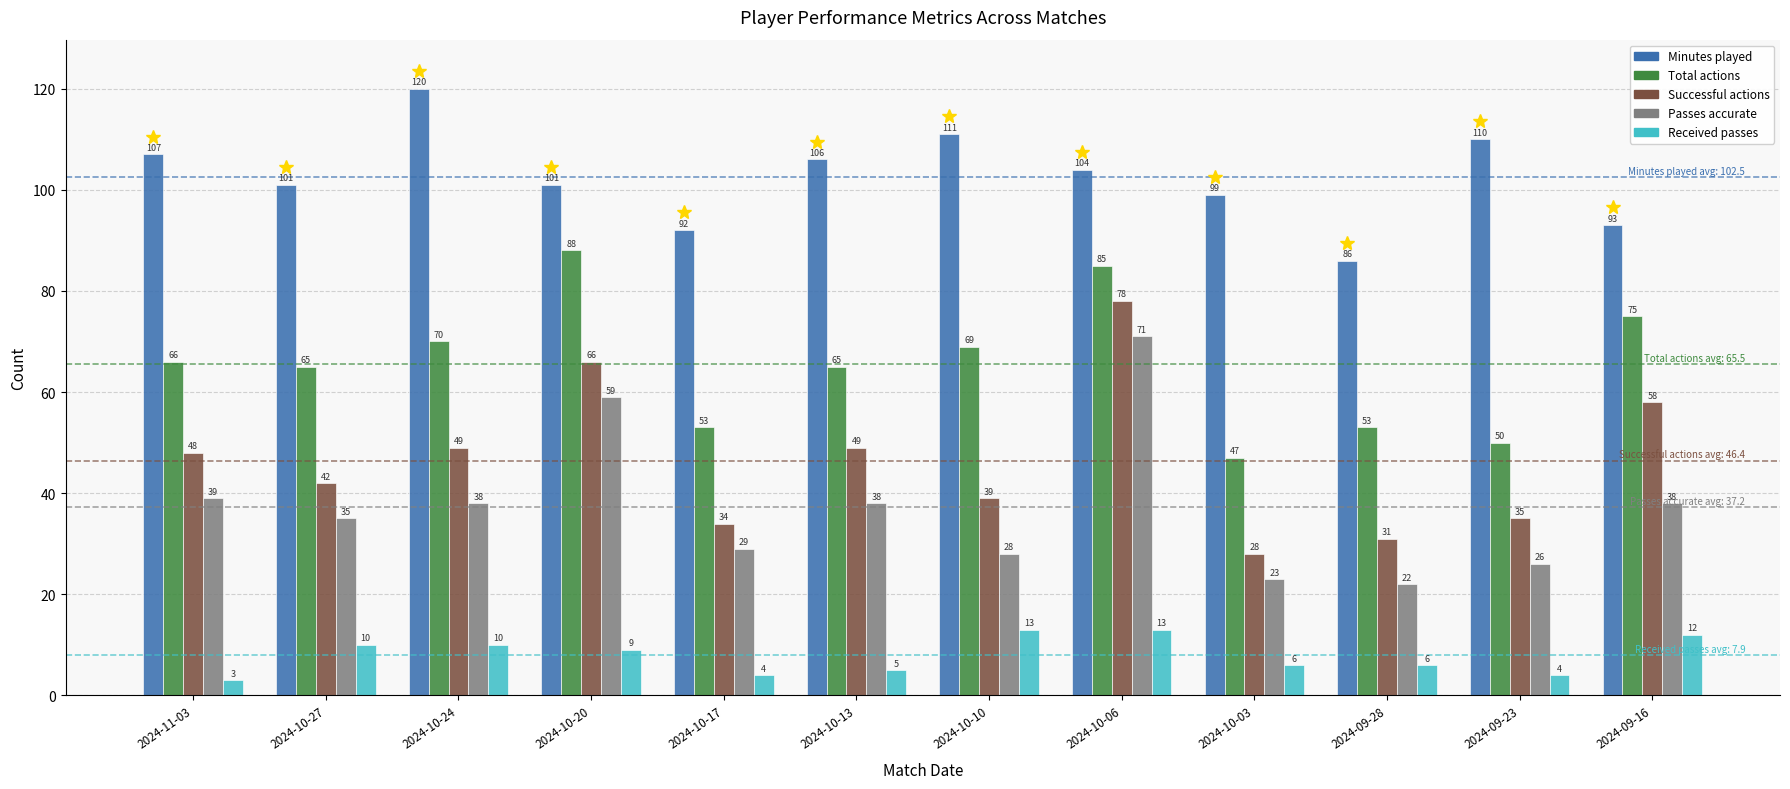

Which category has the lowest value in the Total actions series?

2024-10-03